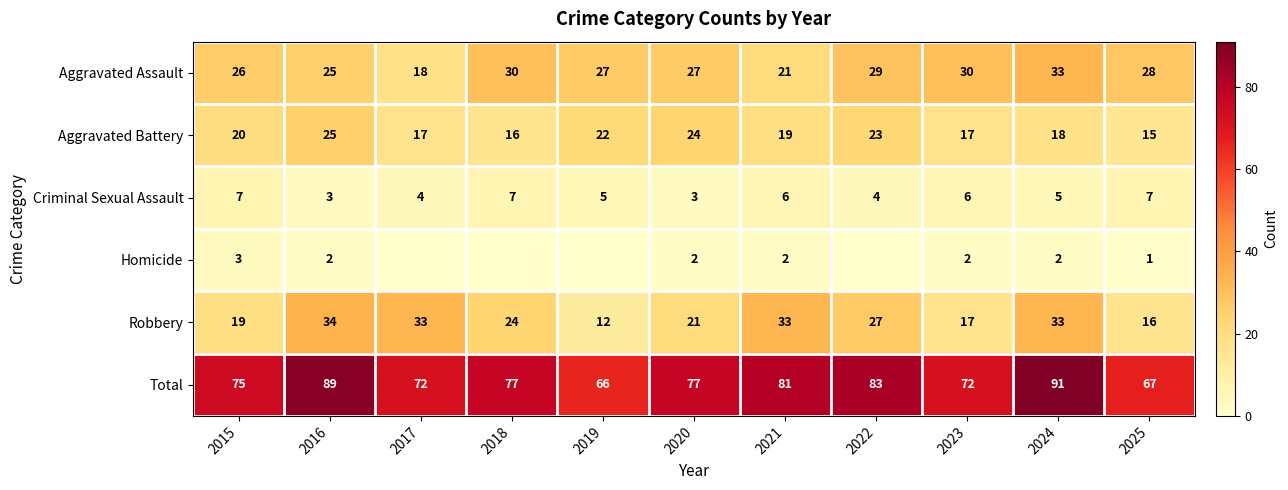

Between 2016 and 2020, which series saw the biggest shift?

Robbery